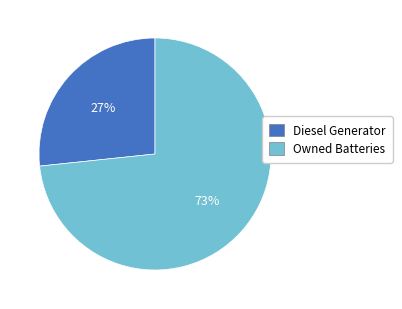

To the nearest percent, what is the average slice percentage?

50%